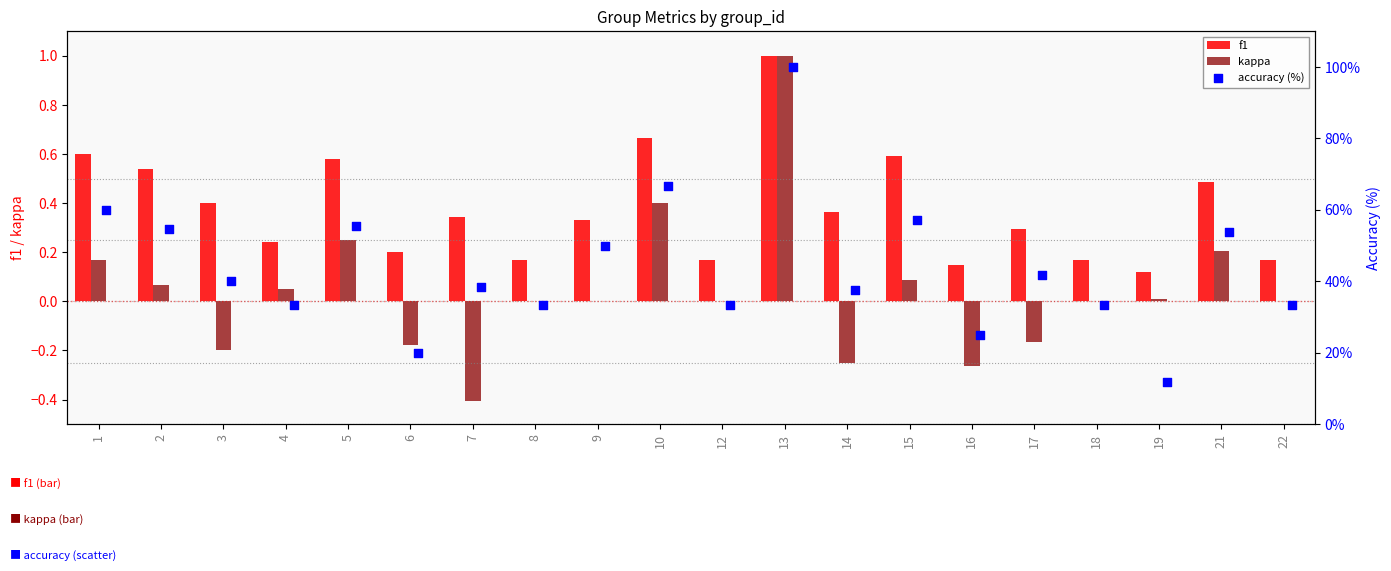

Which series has the largest Y range (max minus min)?

accuracy (%)